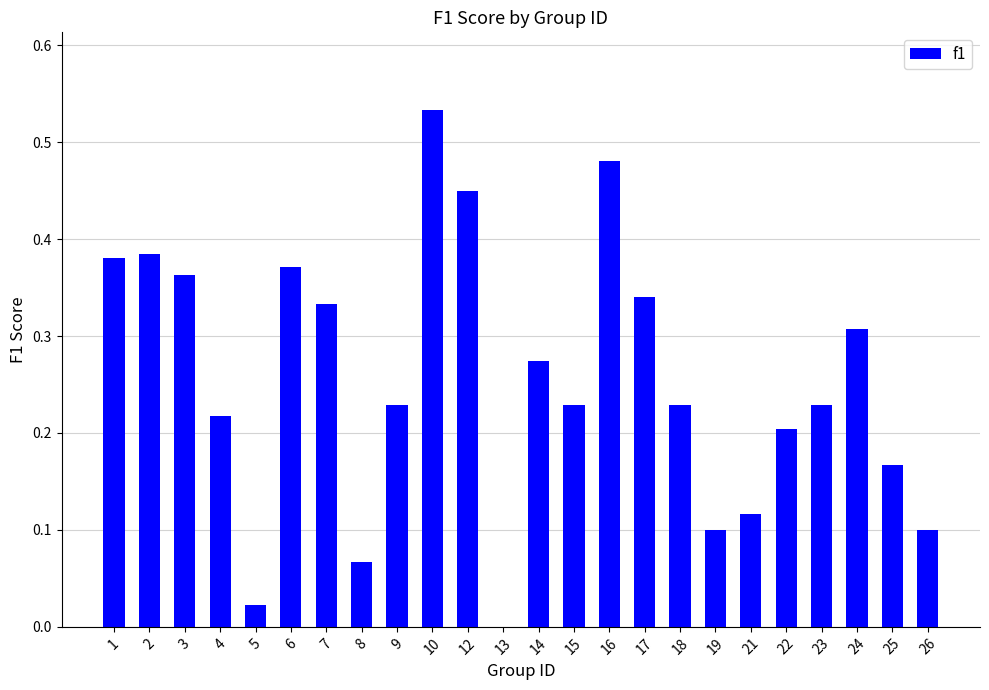

Is it true that the value at 22 is 0.1?

False